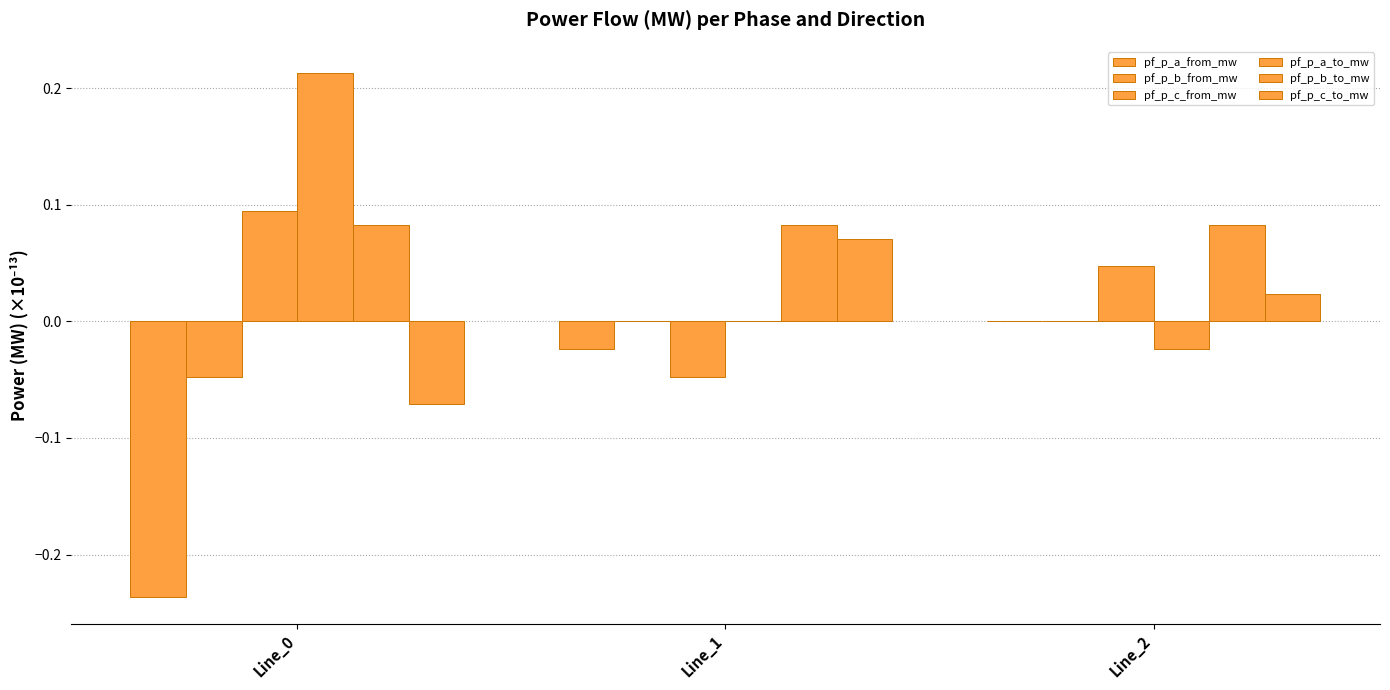

What value does the pf_p_b_to_mw series have at Line_2?

0.1